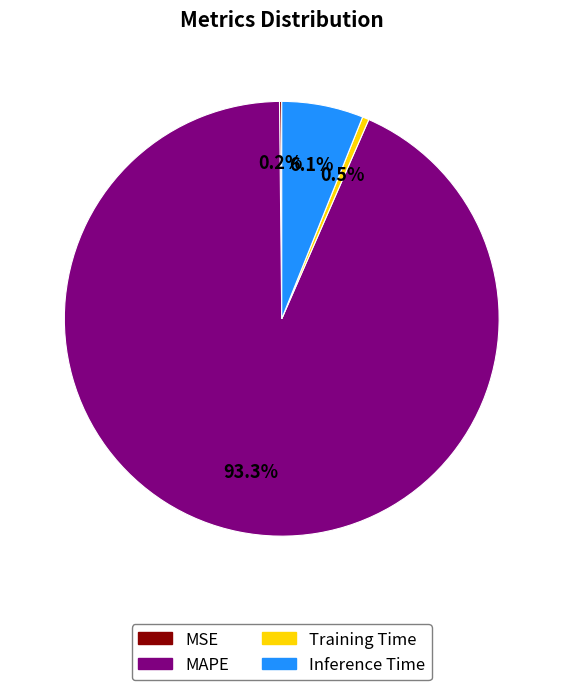

Is the sum of Training Time and Inference Time greater than half?

No